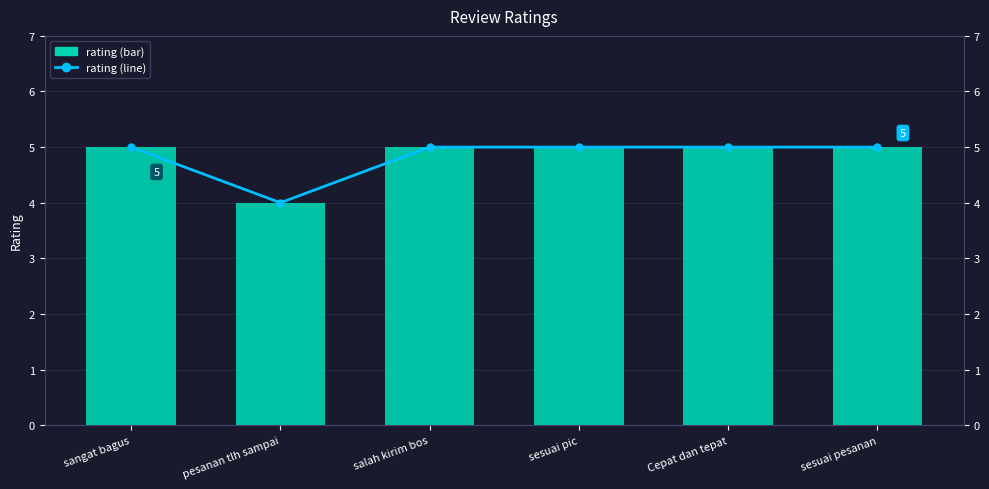

What is the sum of all rating (line) values?

29